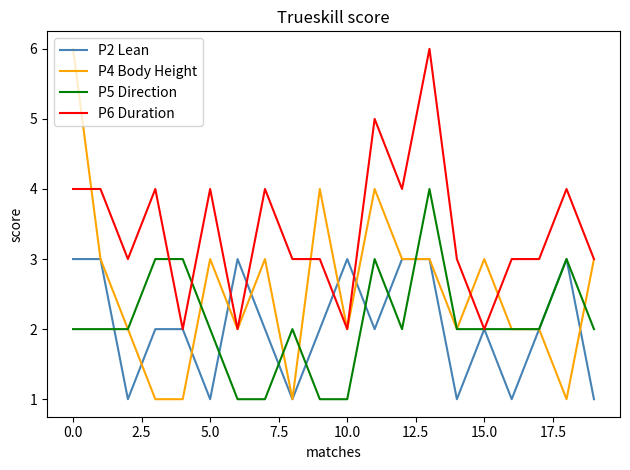

How many series are shown in this chart?

4